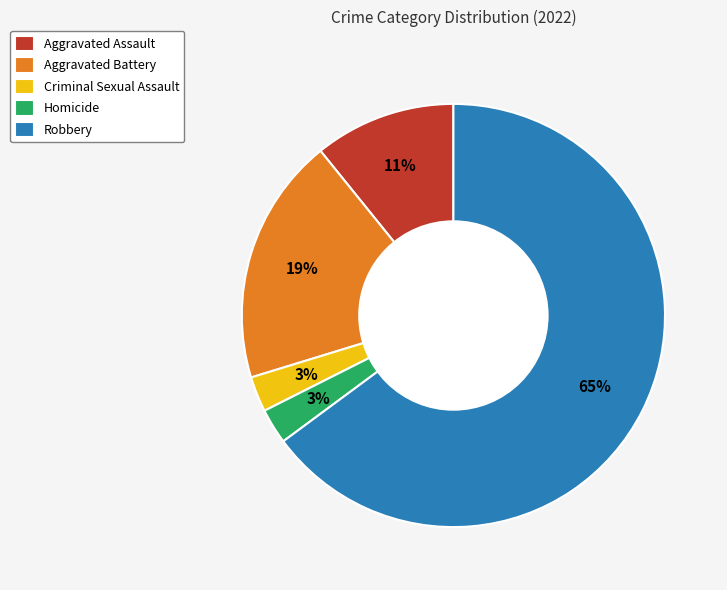

Which has a higher value, Aggravated Battery or Aggravated Assault?

Aggravated Battery